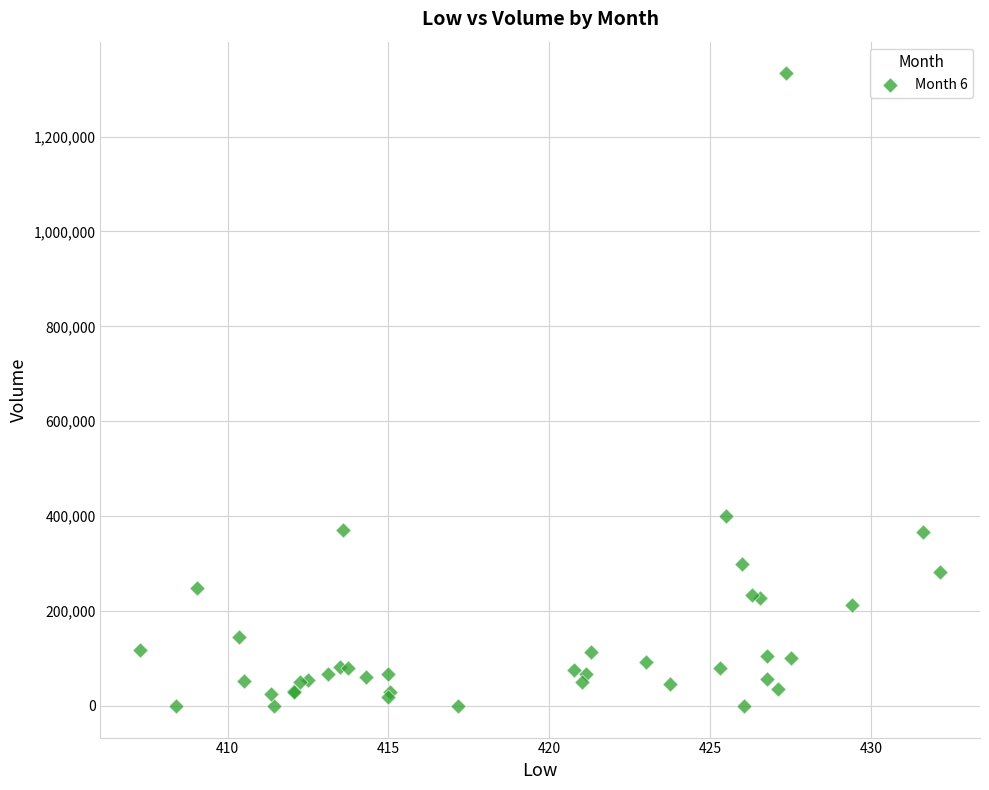

What Y value in the scatter plot is closest to 666641?

400352